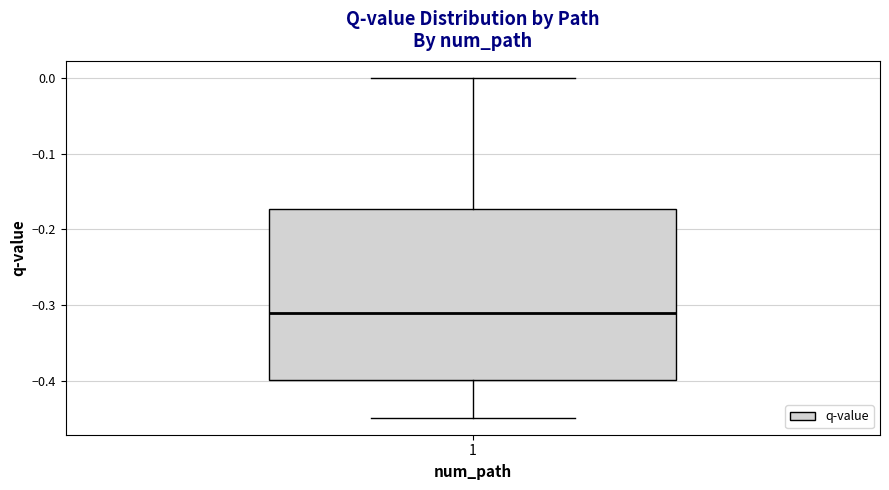

Read this box plot against the y-axis: the position of the median line, the range covered by the box, and the ends of both whiskers. The values are not printed on the chart, so give them approximately, as read against the axis.

median -0.31, box -0.40 to -0.17, whiskers -0.45 to 0.00